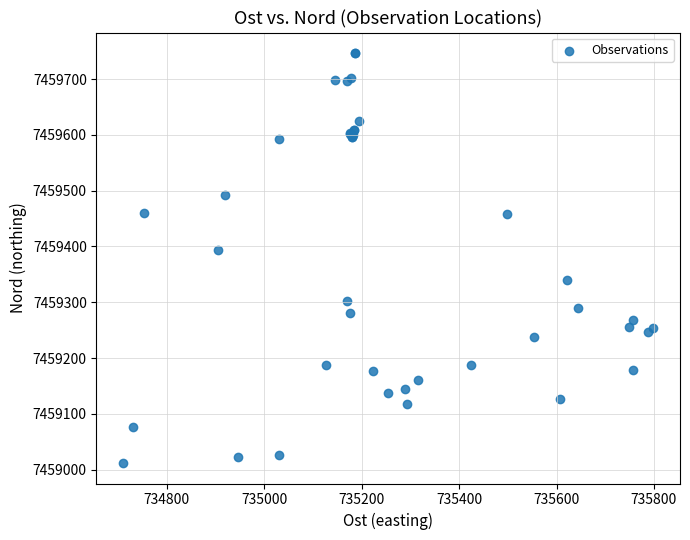

What Y value in the scatter plot is closest to 7459379?

7459394.0